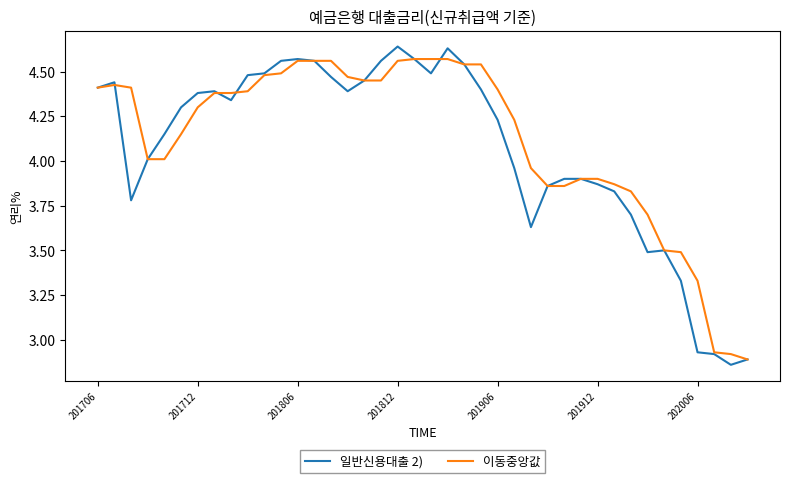

Does the chart display data point markers on the line(s)?

No